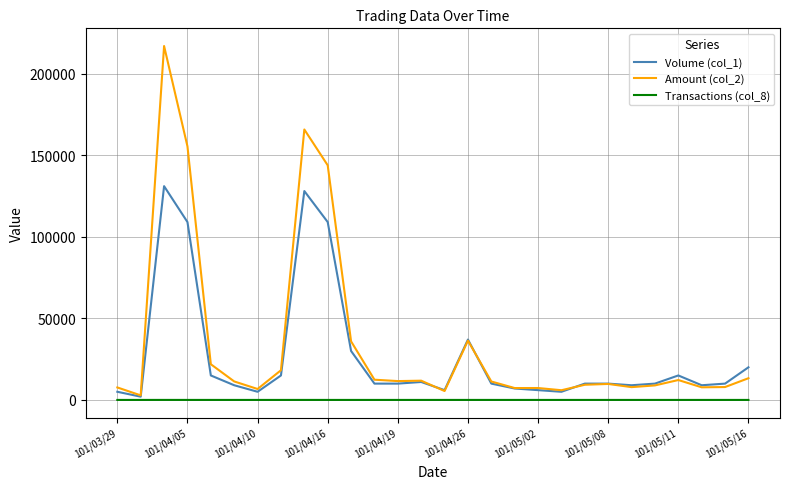

Which series has the largest range (max minus min)?

Amount (col_2)